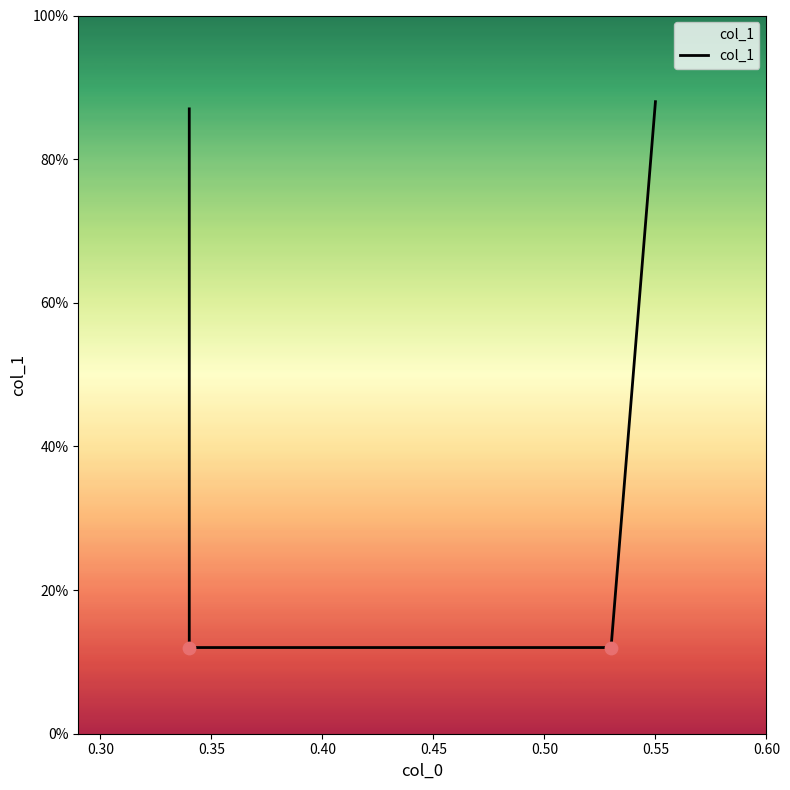

Between 0.25 and 0.40, which is larger?

0.40